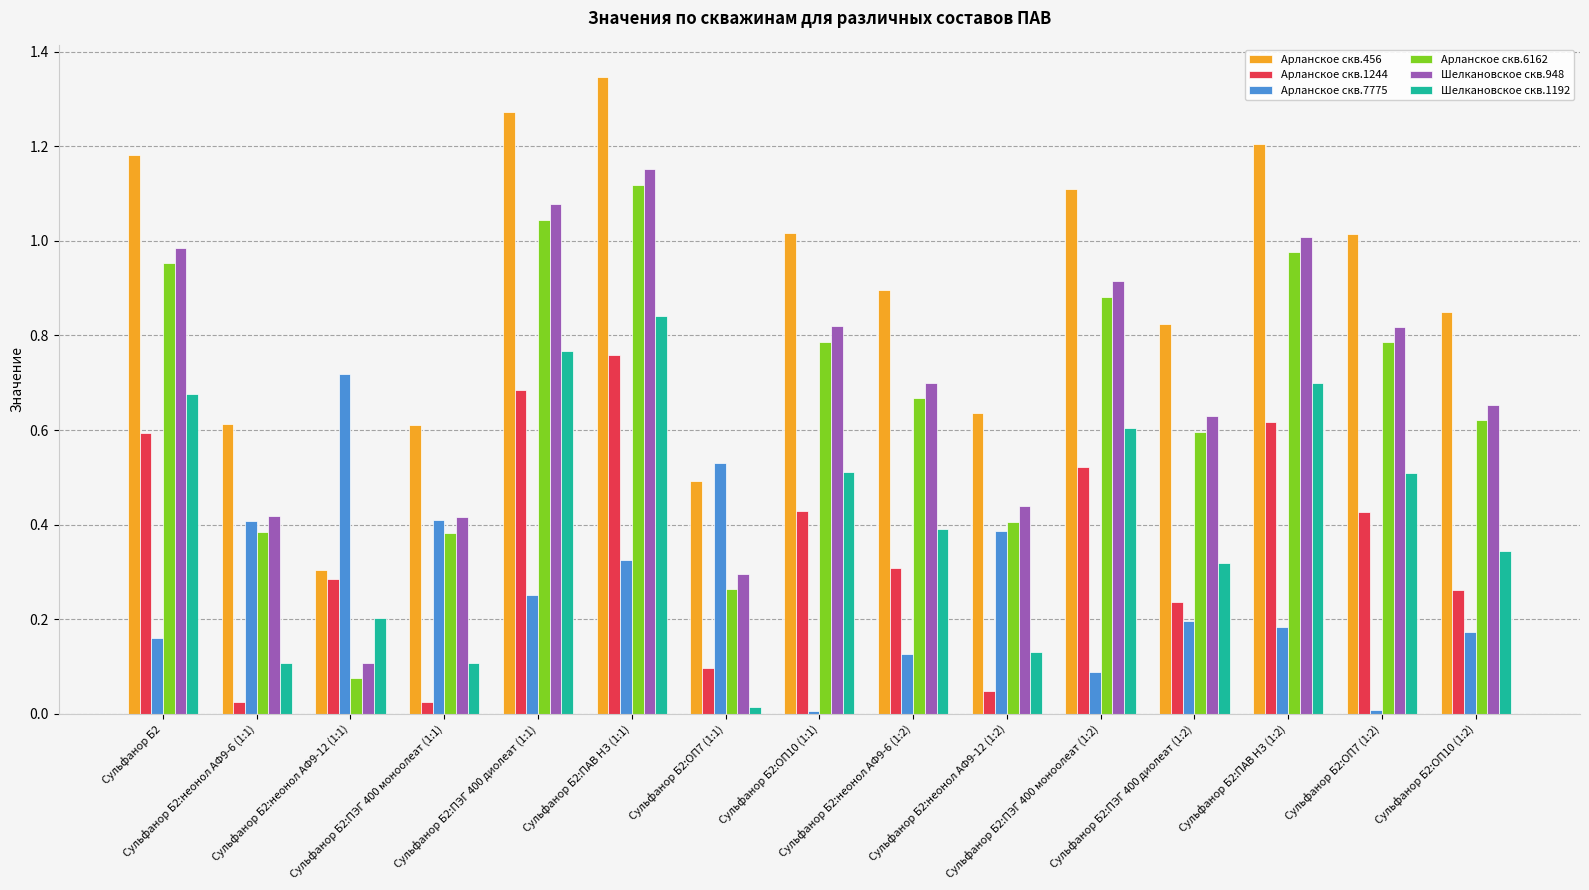

Which series has the largest total across all categories?

Арланское скв.456